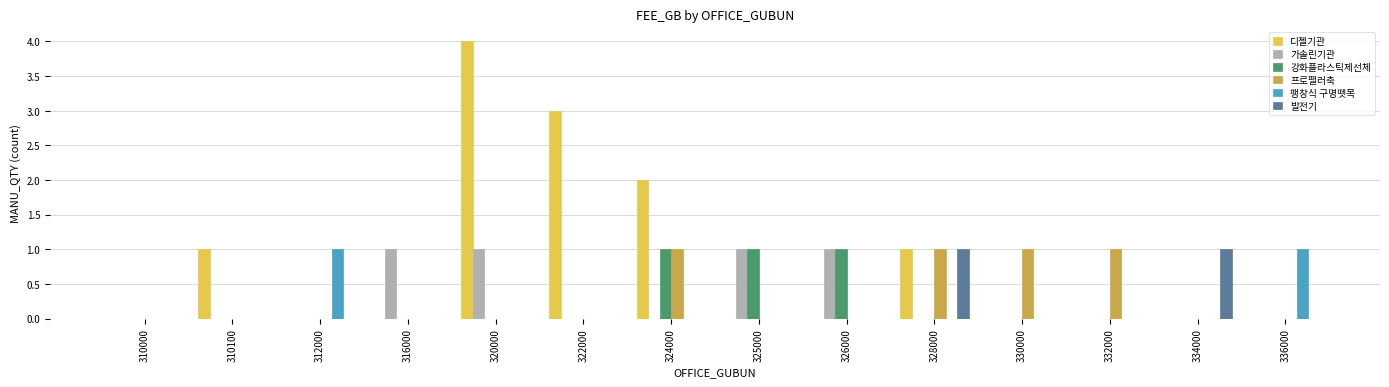

At which category is the sum across all series the highest?

320000